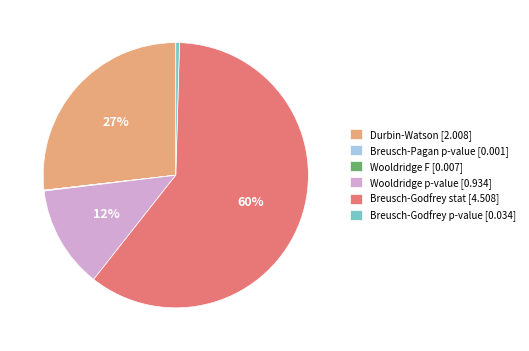

Do Breusch-Godfrey stat [4.508] and Breusch-Godfrey p-value [0.034] together represent more than half of the pie?

Yes